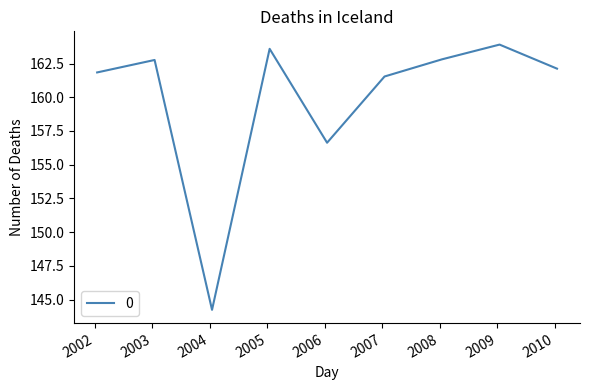

What is the maximum value shown in the chart?

163.9